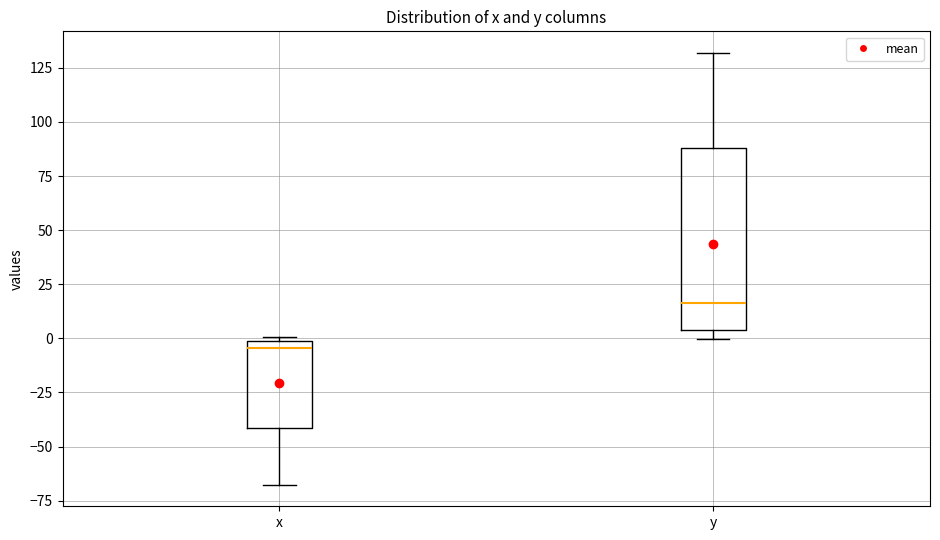

Which box's median line is the lowest?

x